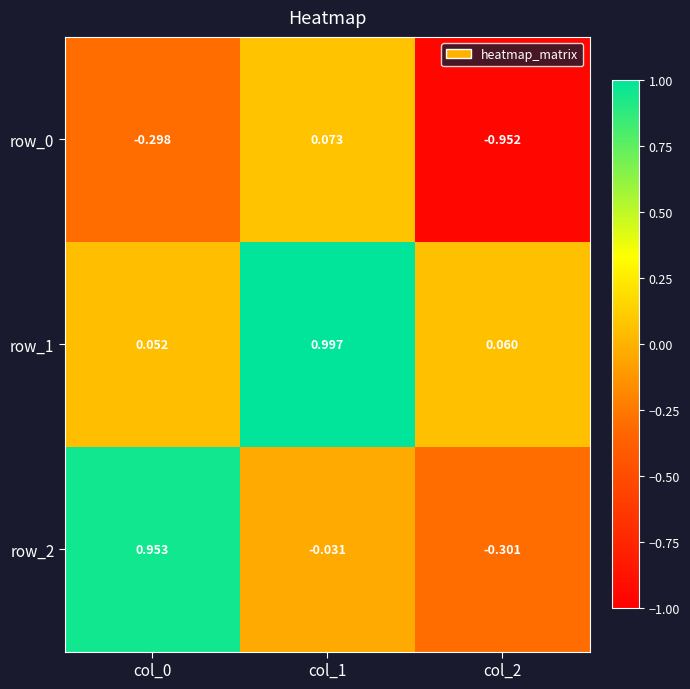

How many values in the row_0 series are below 0?

2